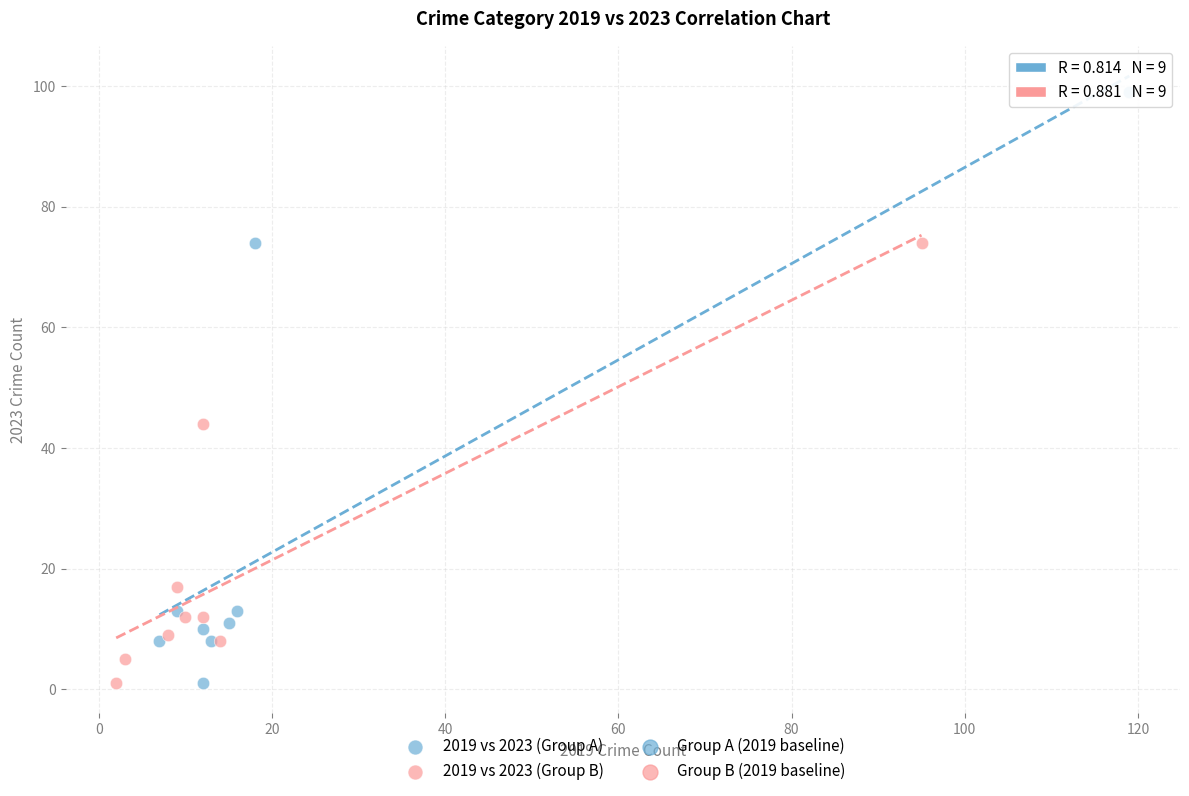

Which series has the largest Y range (max minus min)?

2019 vs 2023 (Group A)